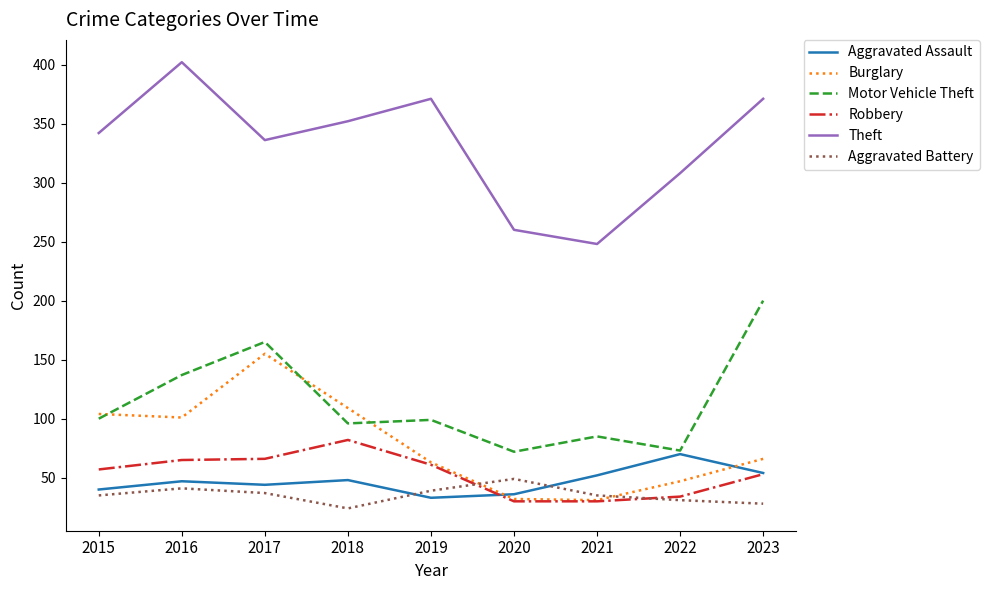

What is the sum of all Aggravated Battery values?

319